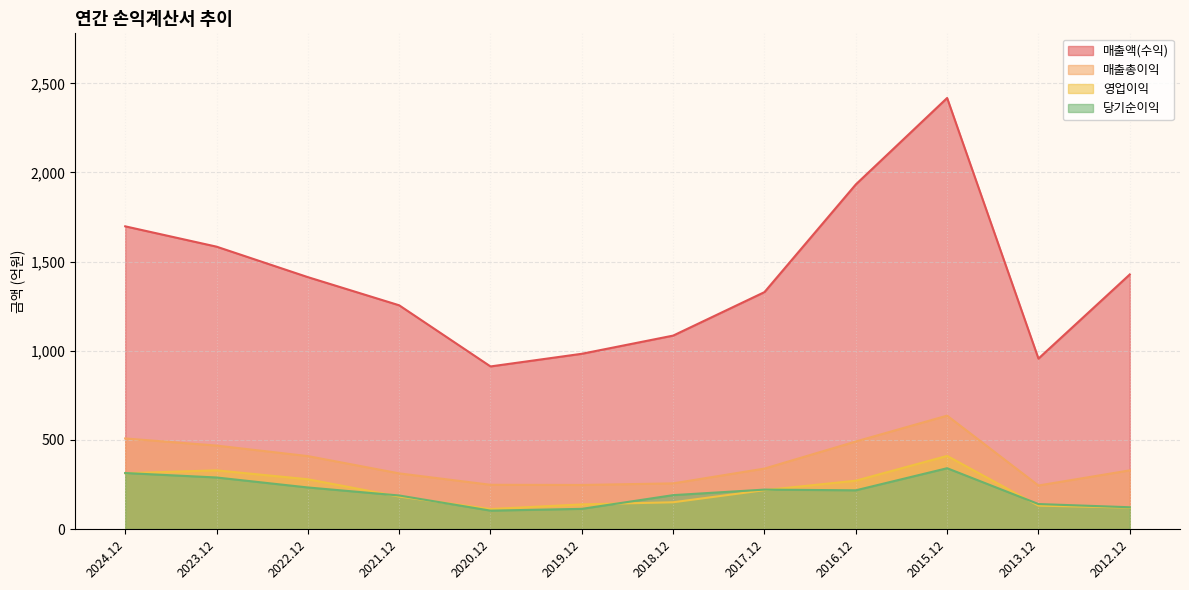

List the series in order of their peak value, highest first.

매출액(수익), 매출총이익, 영업이익, 당기순이익